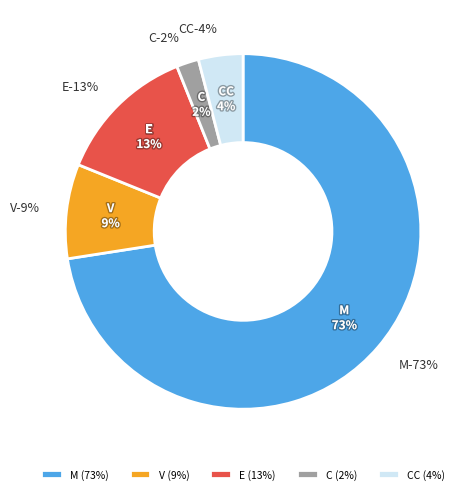

To the nearest percent, what percentage of the pie is M?

73%